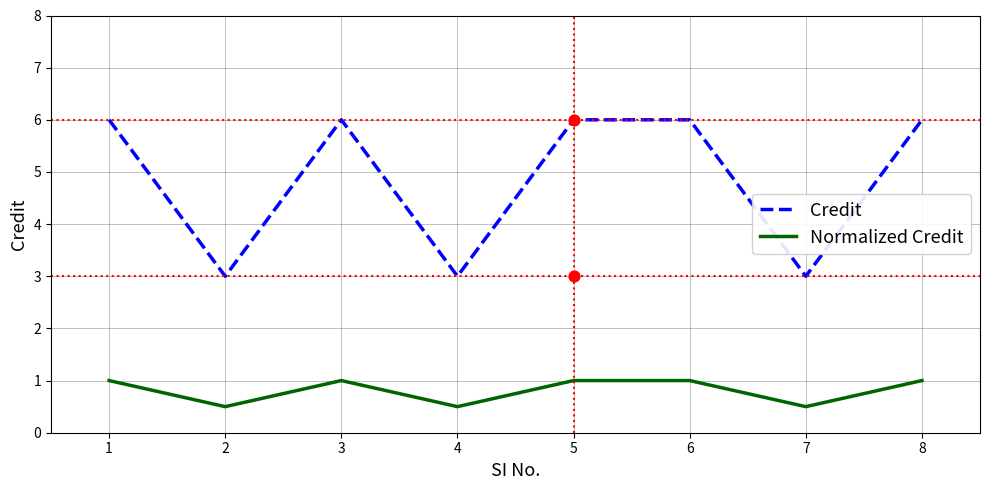

What is the total value across all series at 3?

7.0